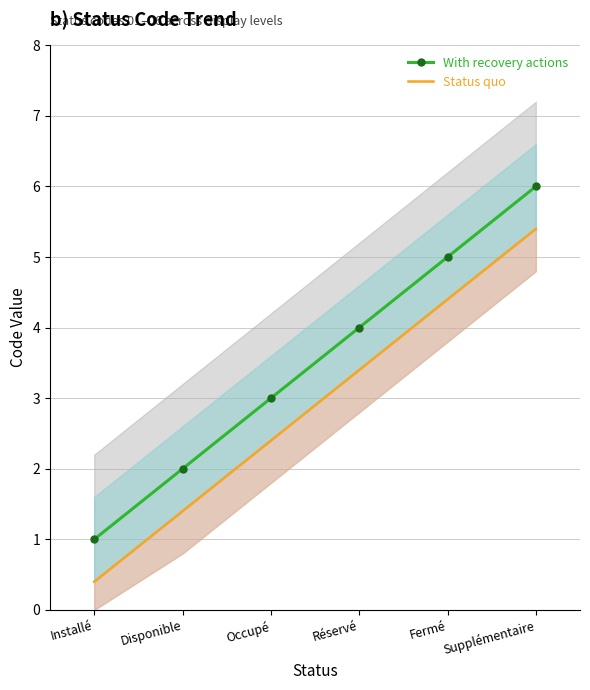

True or false: Status quo has a value of 4.4 at Fermé.

True